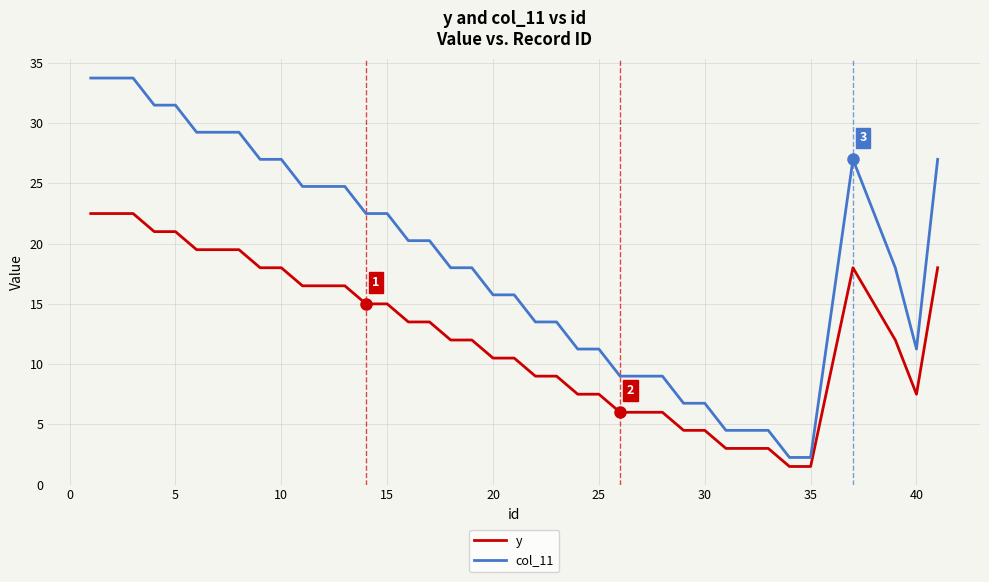

What is the difference between the maximum and minimum values in the y series?

21.0